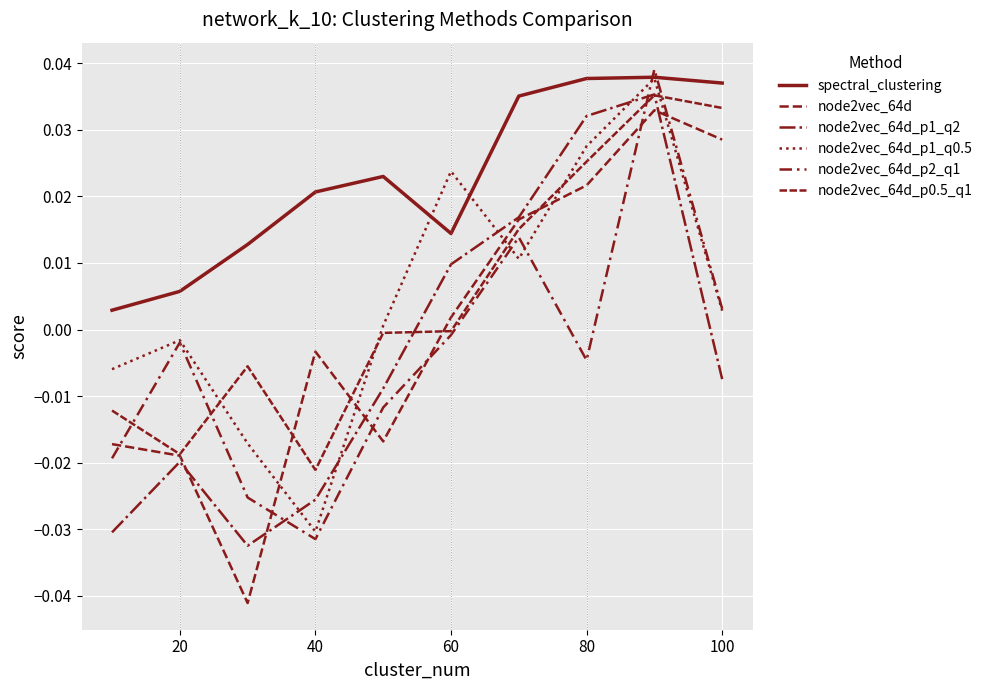

How many lines are shown in the chart?

6